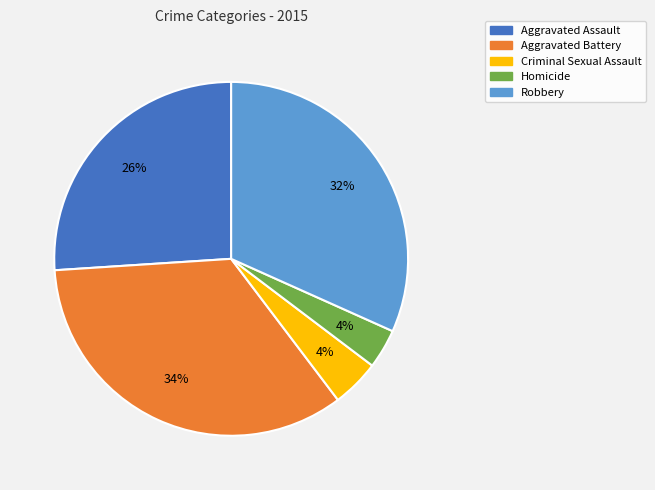

To the nearest percent, what is the difference between the Aggravated Assault and Criminal Sexual Assault slice percentages?

22%